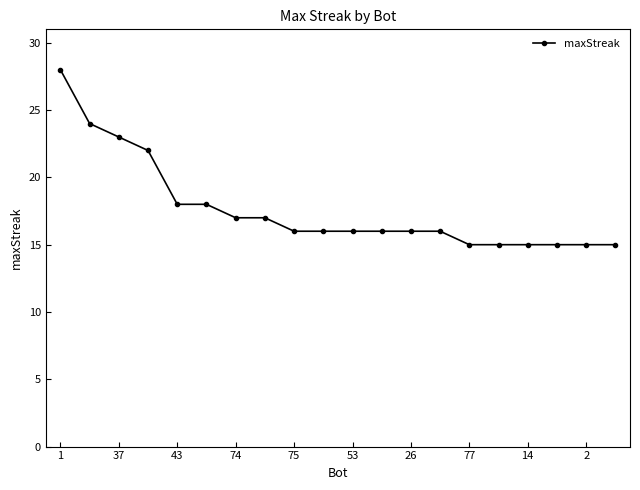

What is the value of the 17th point from the left?

15